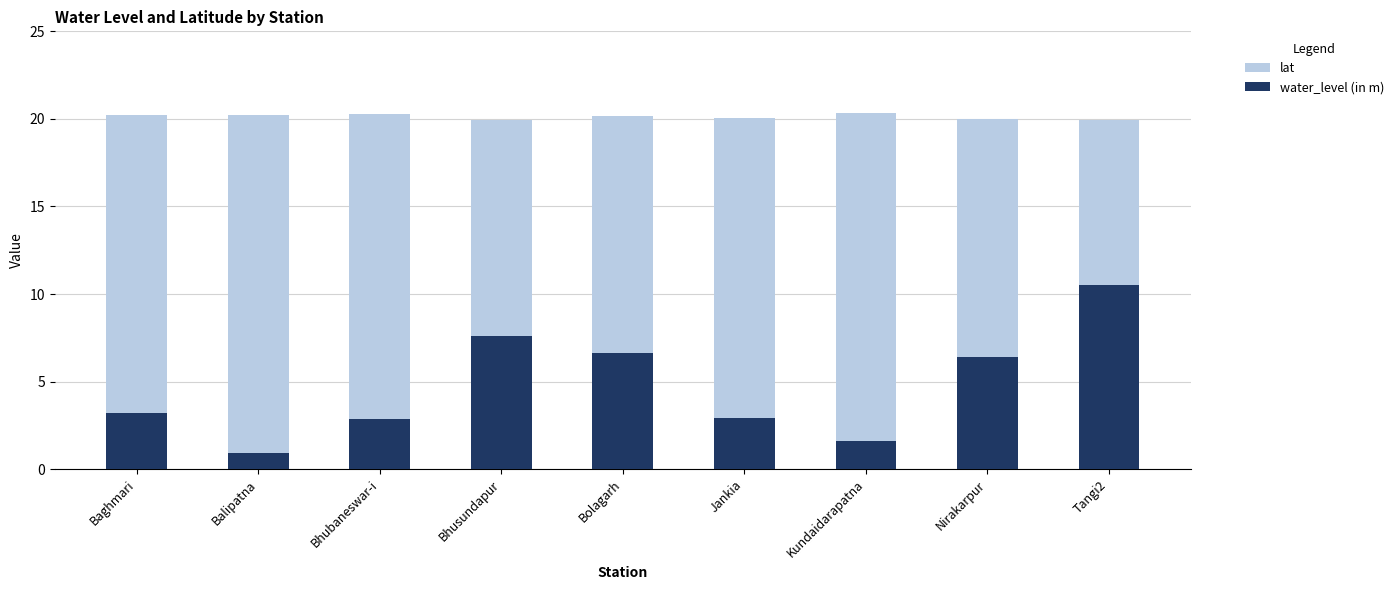

Between Baghmari and Bhubaneswar-i, which is larger?

Bhubaneswar-i